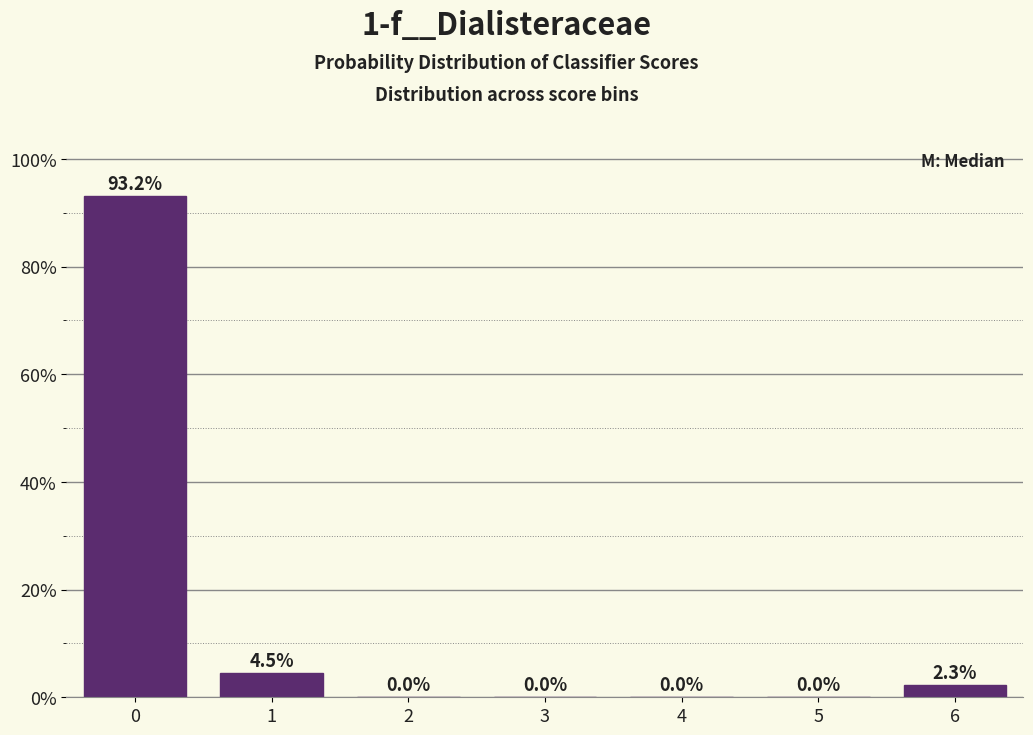

Reading right to left, extract all data points from this chart.

6=2.3	5=0.0	4=0.0	3=0.0	2=0.0	1=4.5	0=93.2